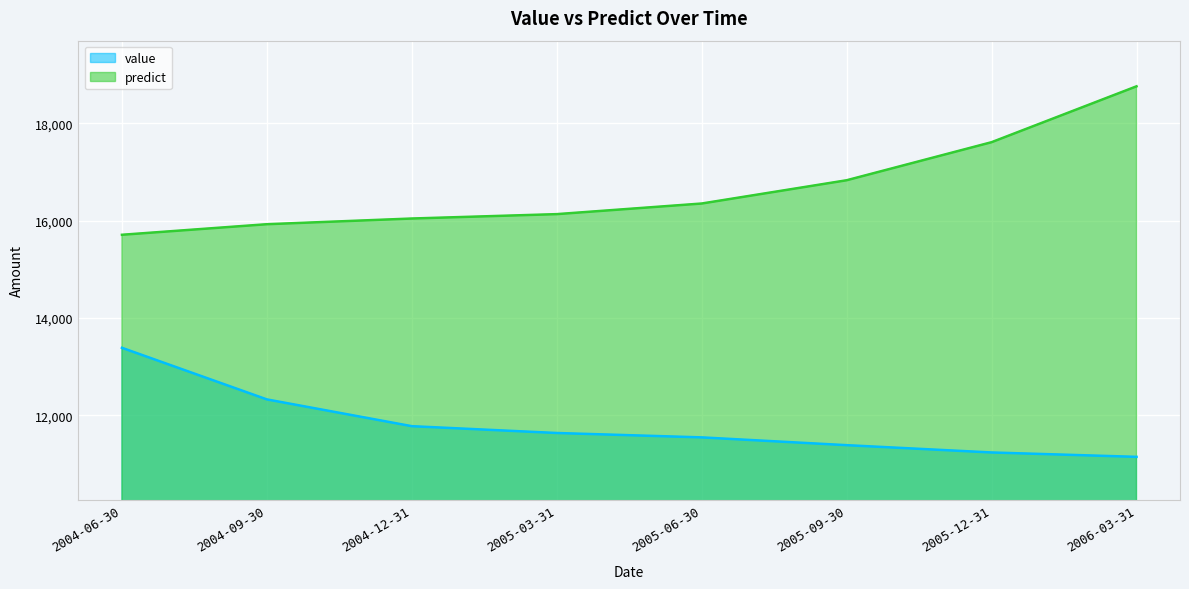

How many lines are shown in the chart?

2